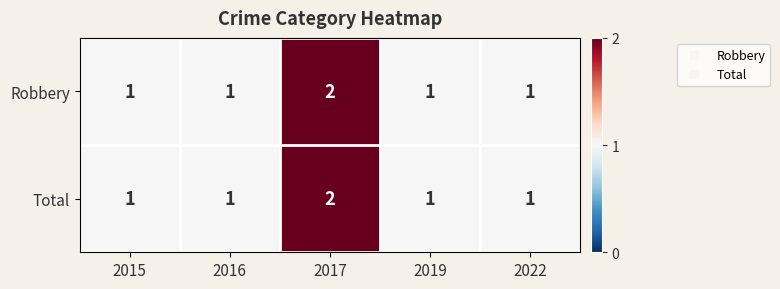

The Robbery series shows 1 at 2015. True or false?

True